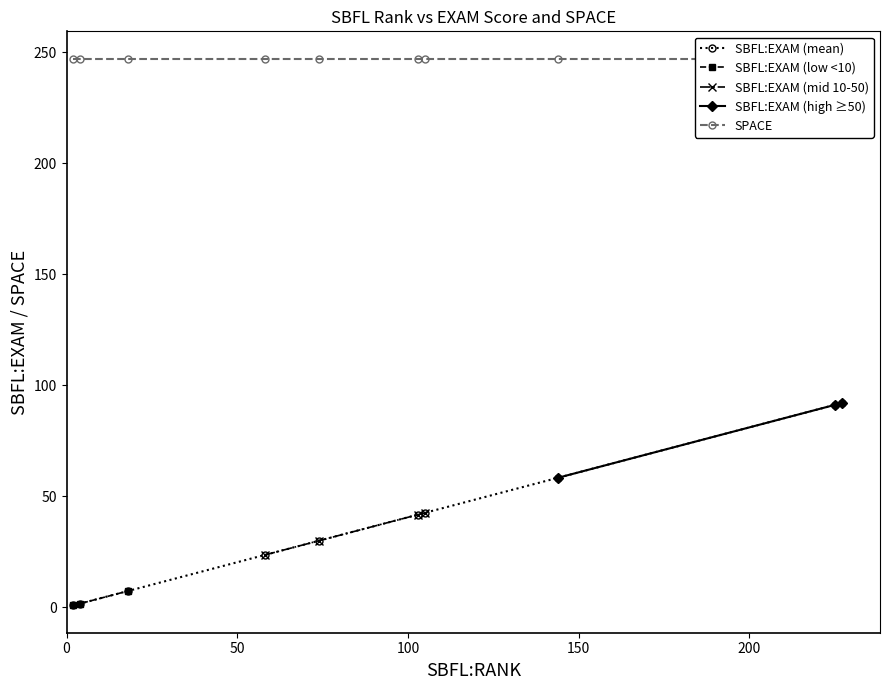

What is the value of the SBFL:EXAM (mean) point at the 8th from the left?

58.3